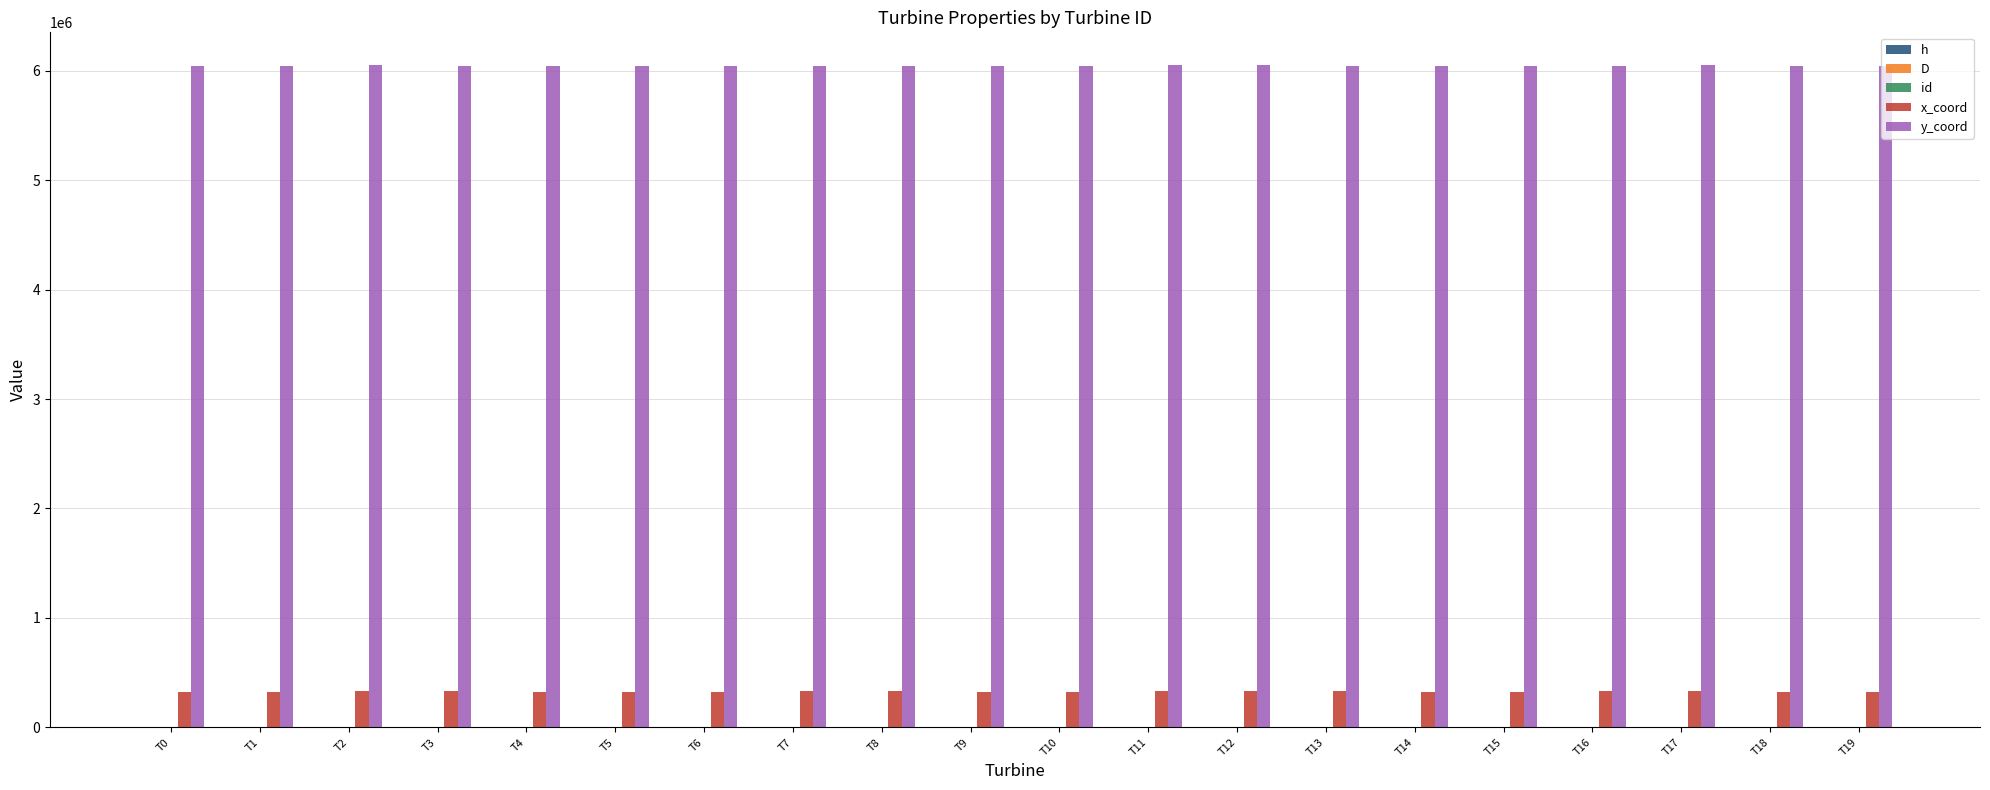

What is the value of the y_coord bar at the 17th from the left?

6047716.9